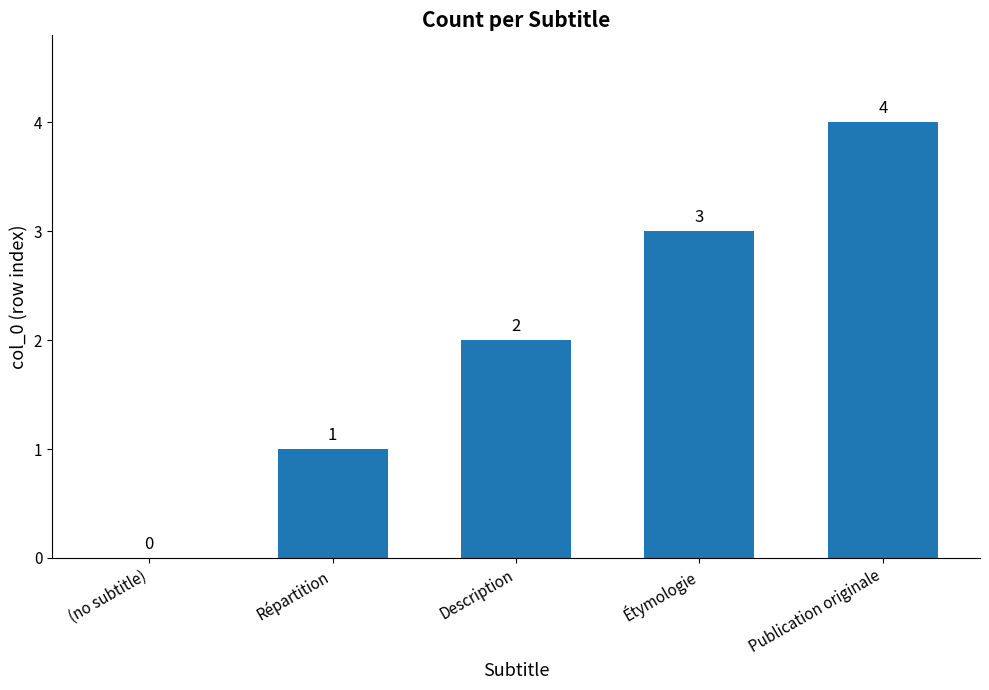

How many data points does each series have?

5